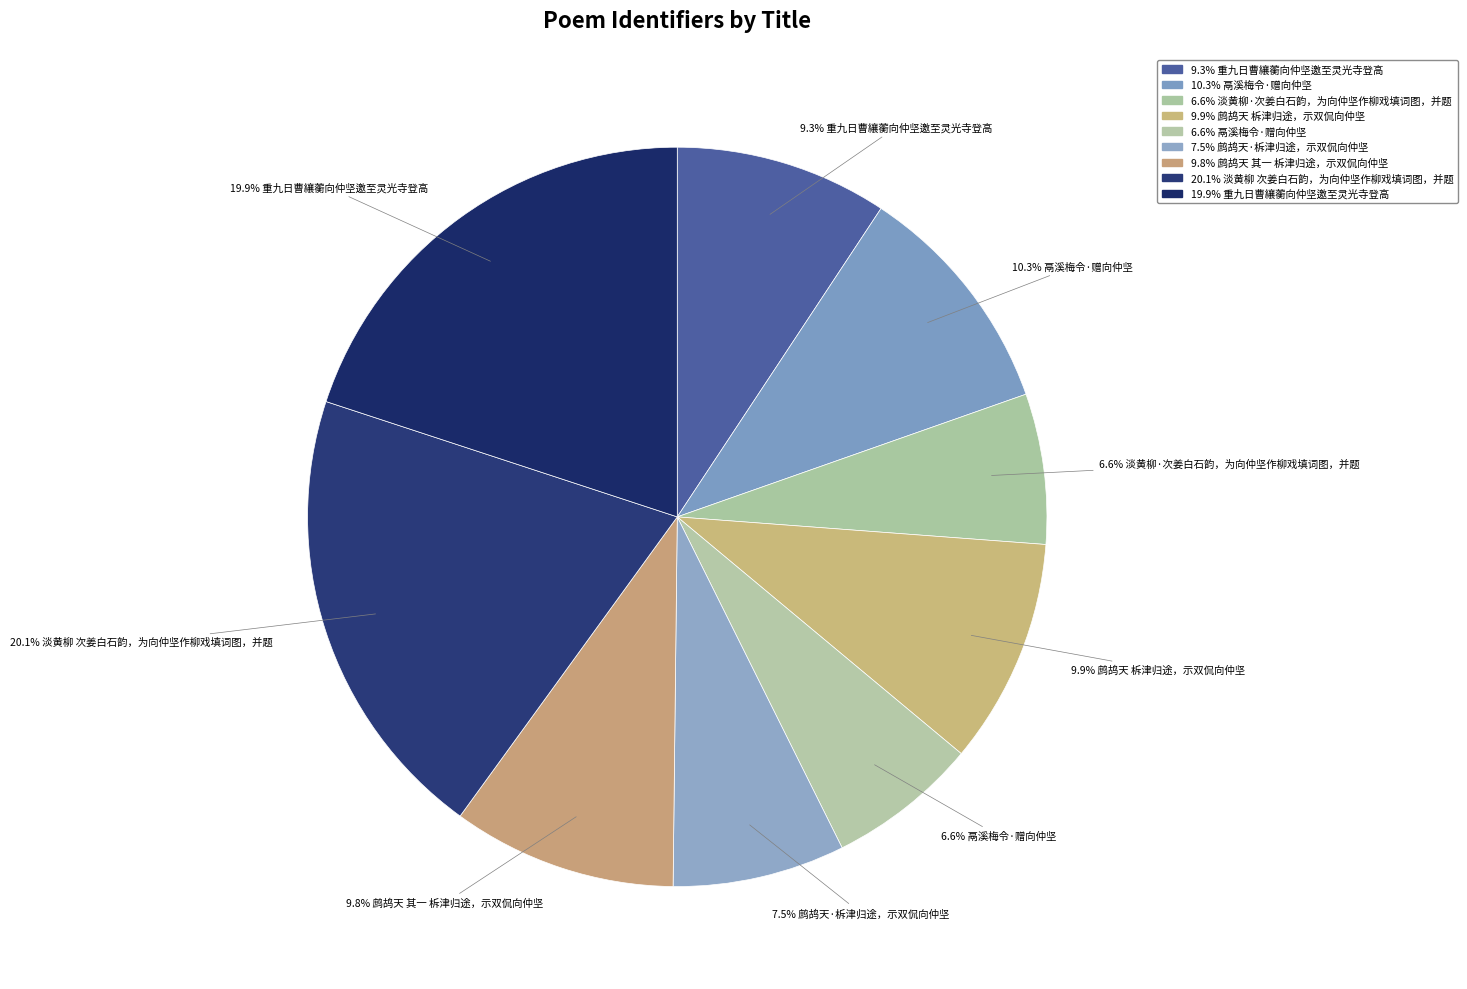

Does any single category account for the majority?

No